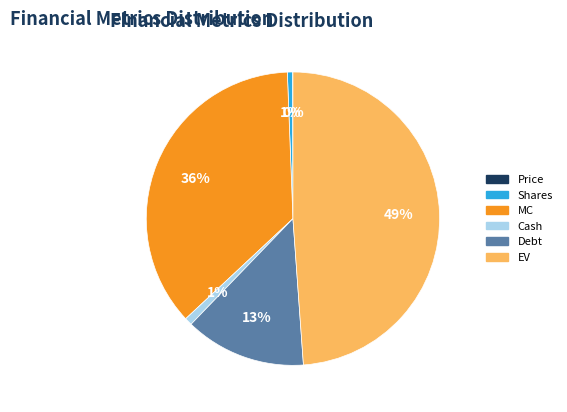

Combined, do EV and MC account for over 50%?

Yes